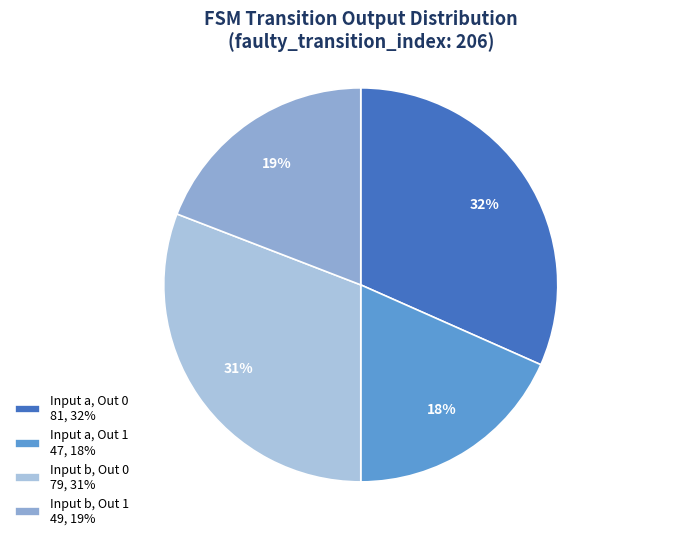

How many slices are in this pie chart?

4